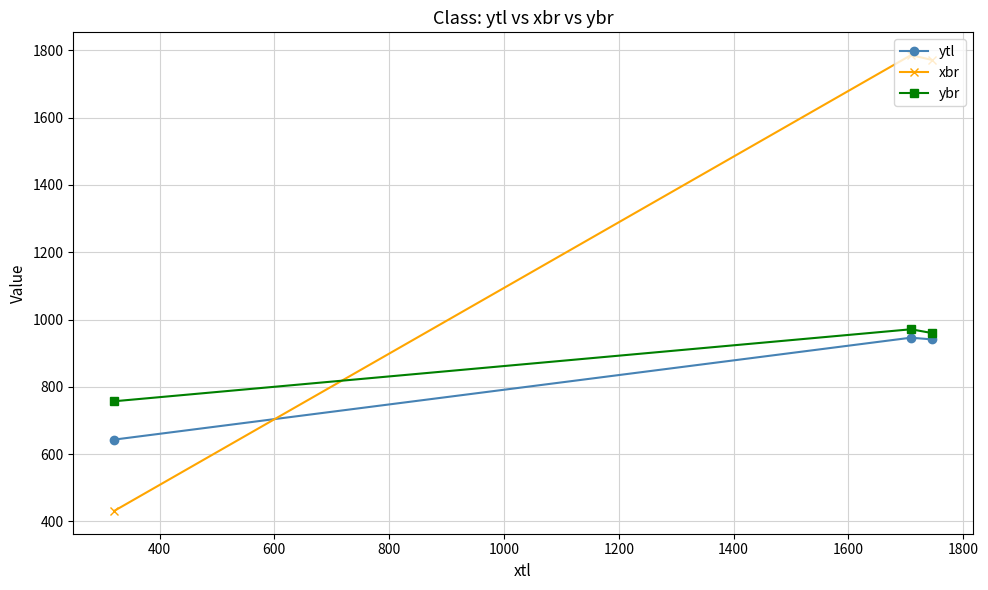

How many categories are shown in the chart?

3